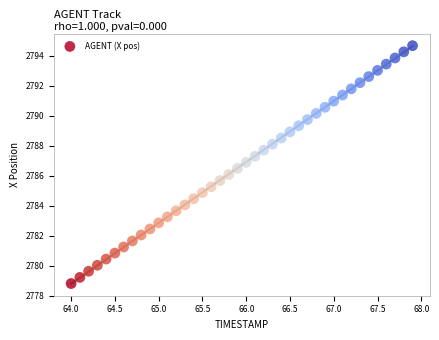

What is the range of Y values (max minus min)?

15.9